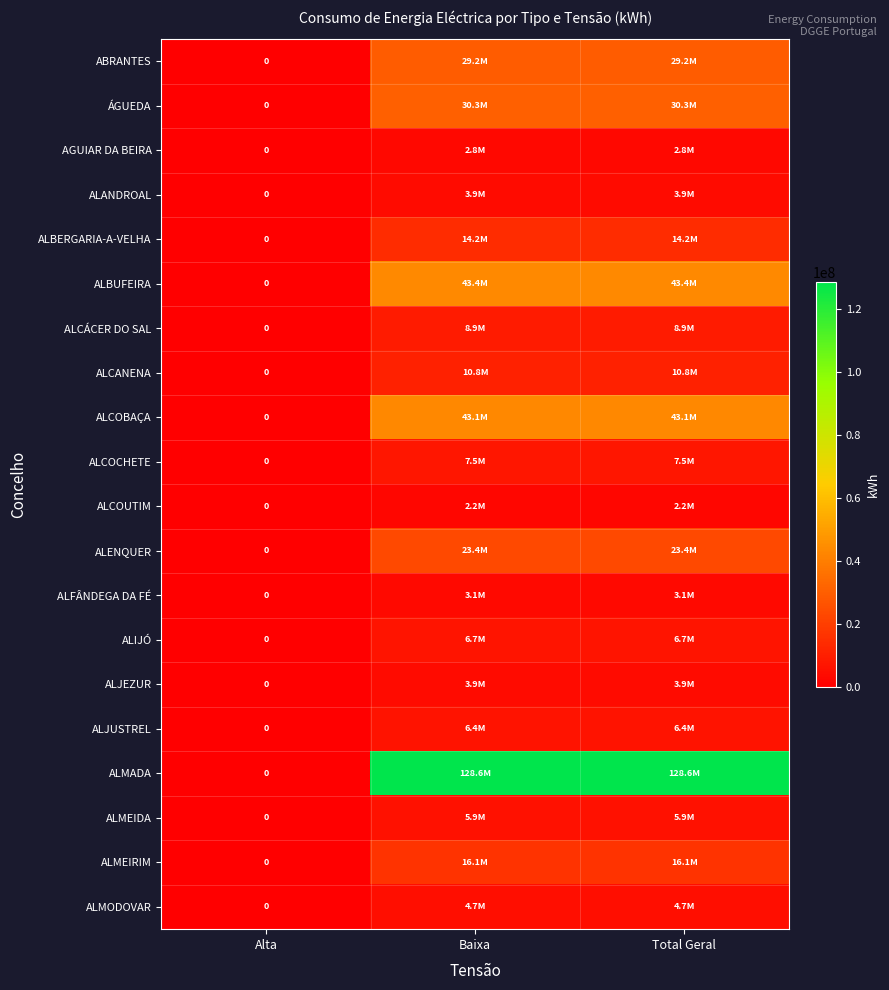

Is it true that ALCOBAÇA equals 61905224 at Baixa?

False